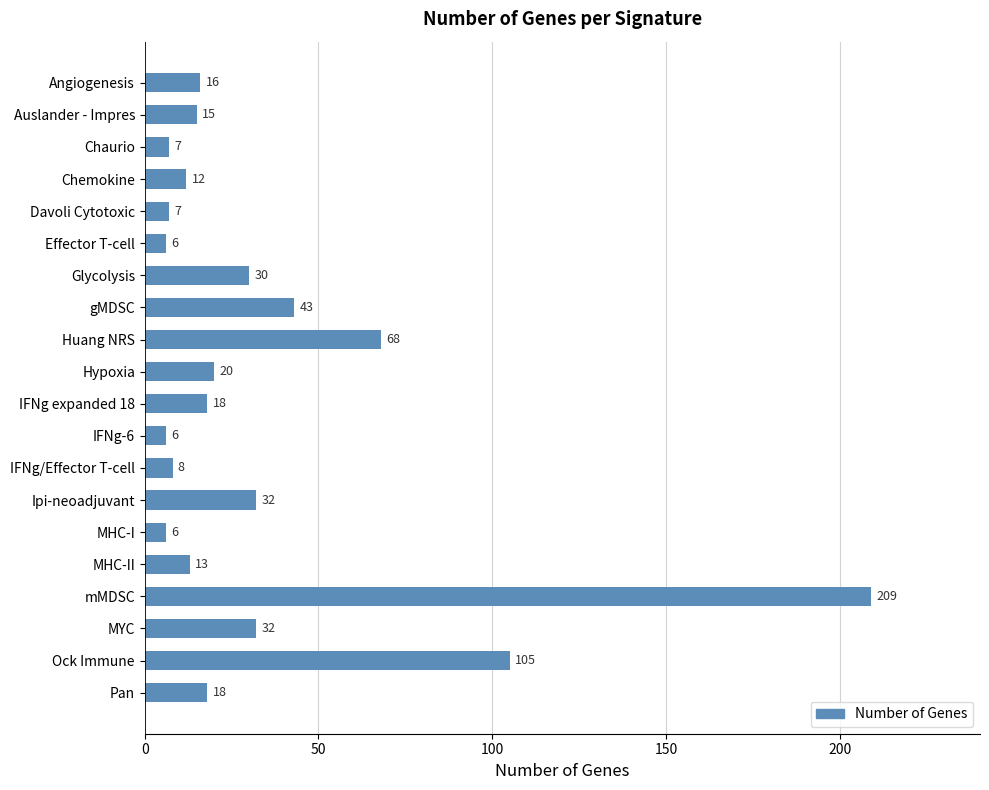

What is the average value?

34